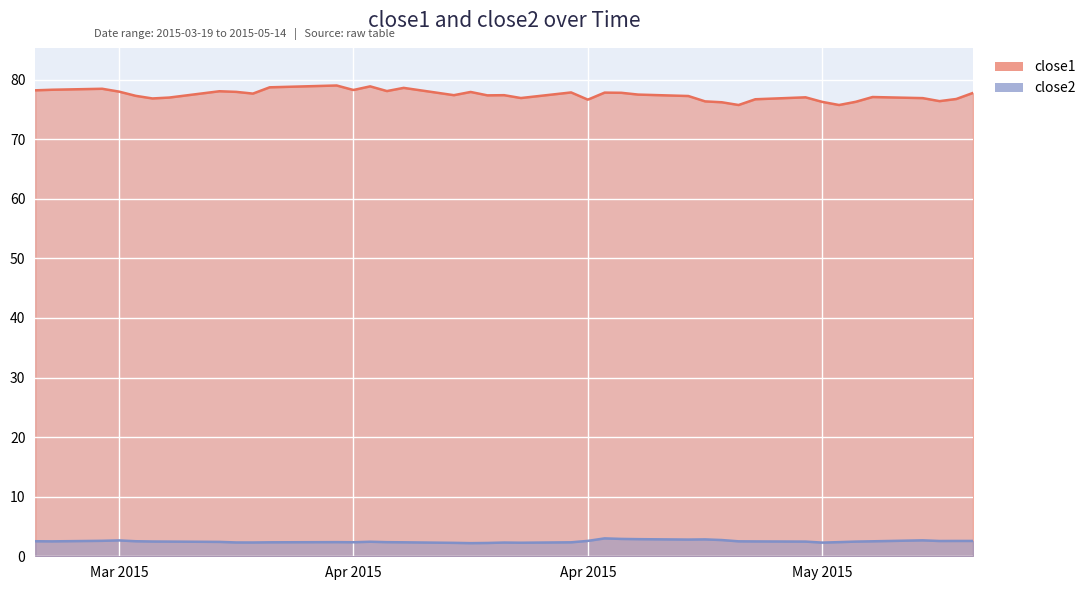

How many lines are shown in the chart?

2